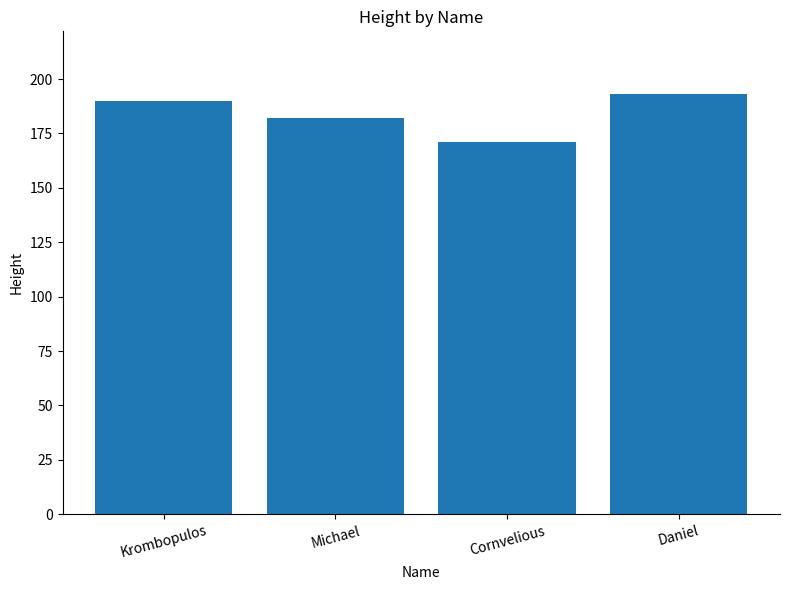

What is the value of the 2nd bar from the left?

182